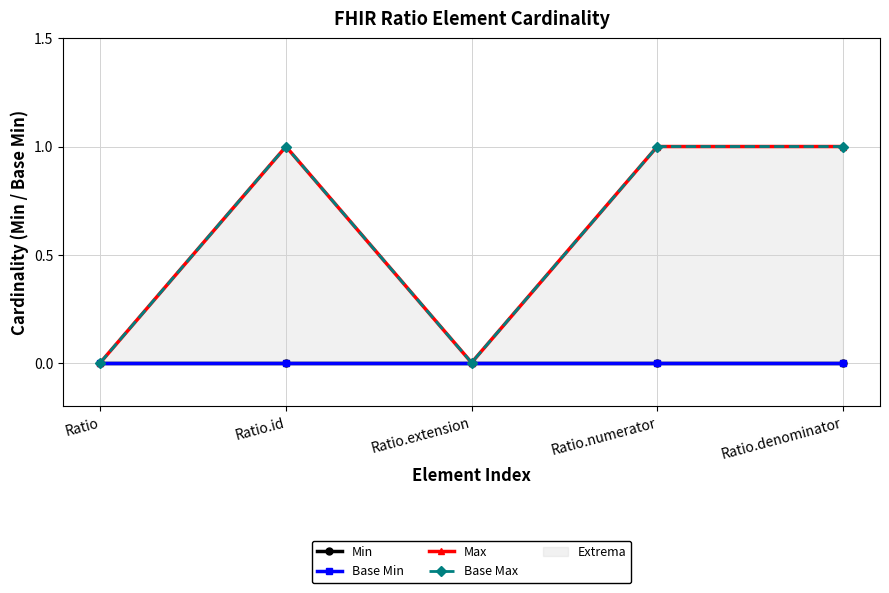

Which has a higher value, Ratio or Ratio.id?

Ratio